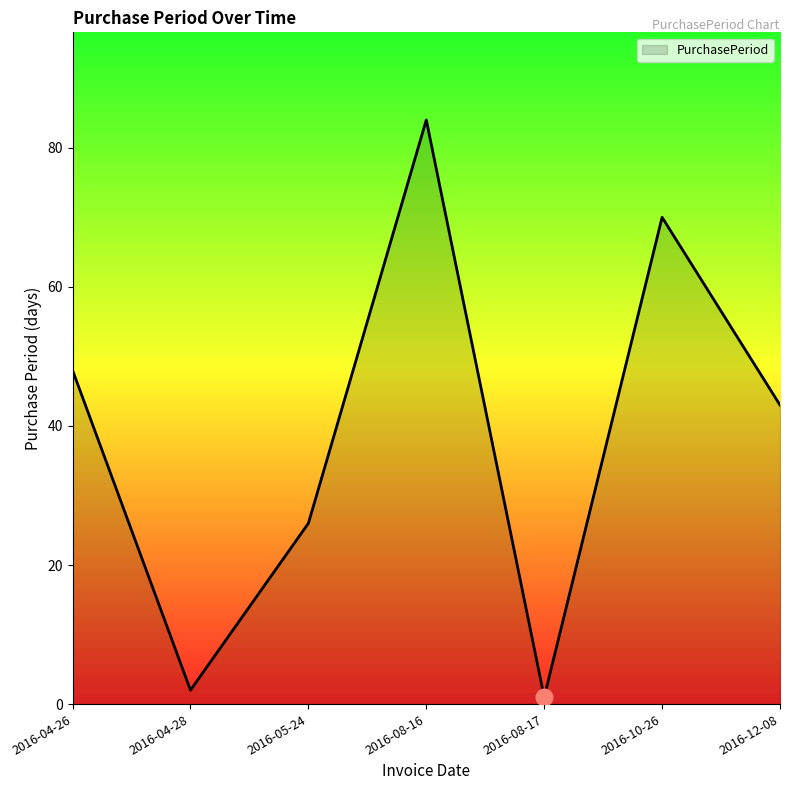

Does the chart display data point markers on the line(s)?

No